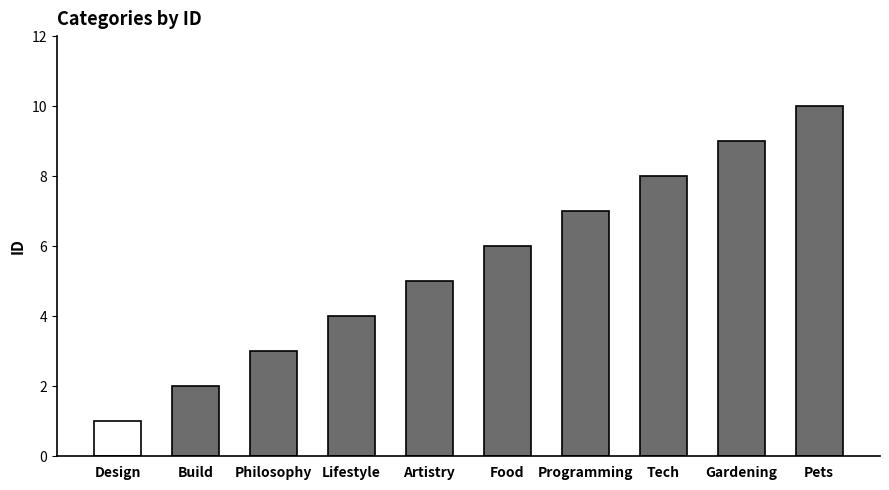

Reading left to right, what are all the values shown in this chart?

Design=1	Build=2	Philosophy=3	Lifestyle=4	Artistry=5	Food=6	Programming=7	Tech=8	Gardening=9	Pets=10